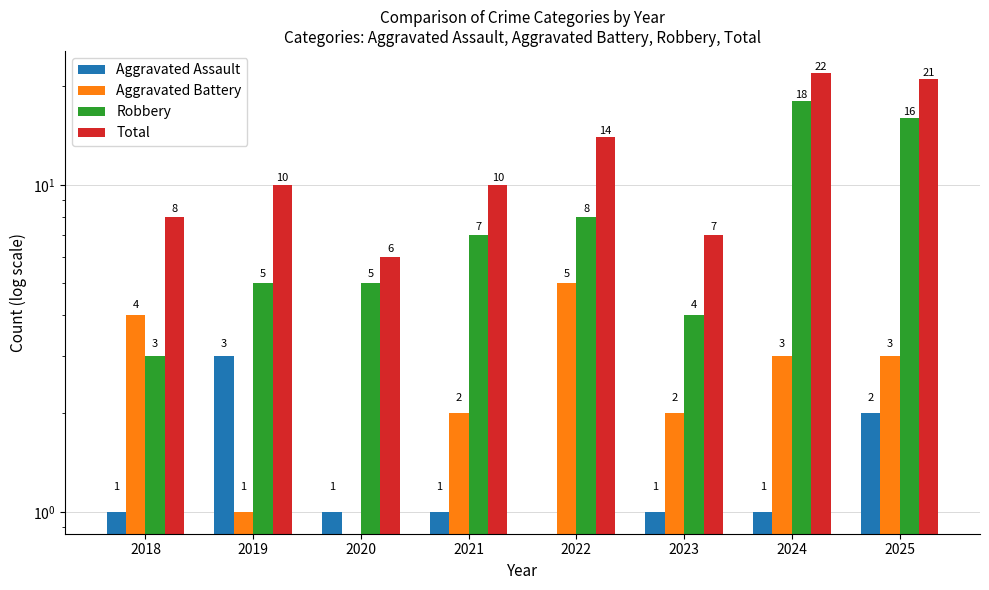

Count the number of categories in the chart.

8